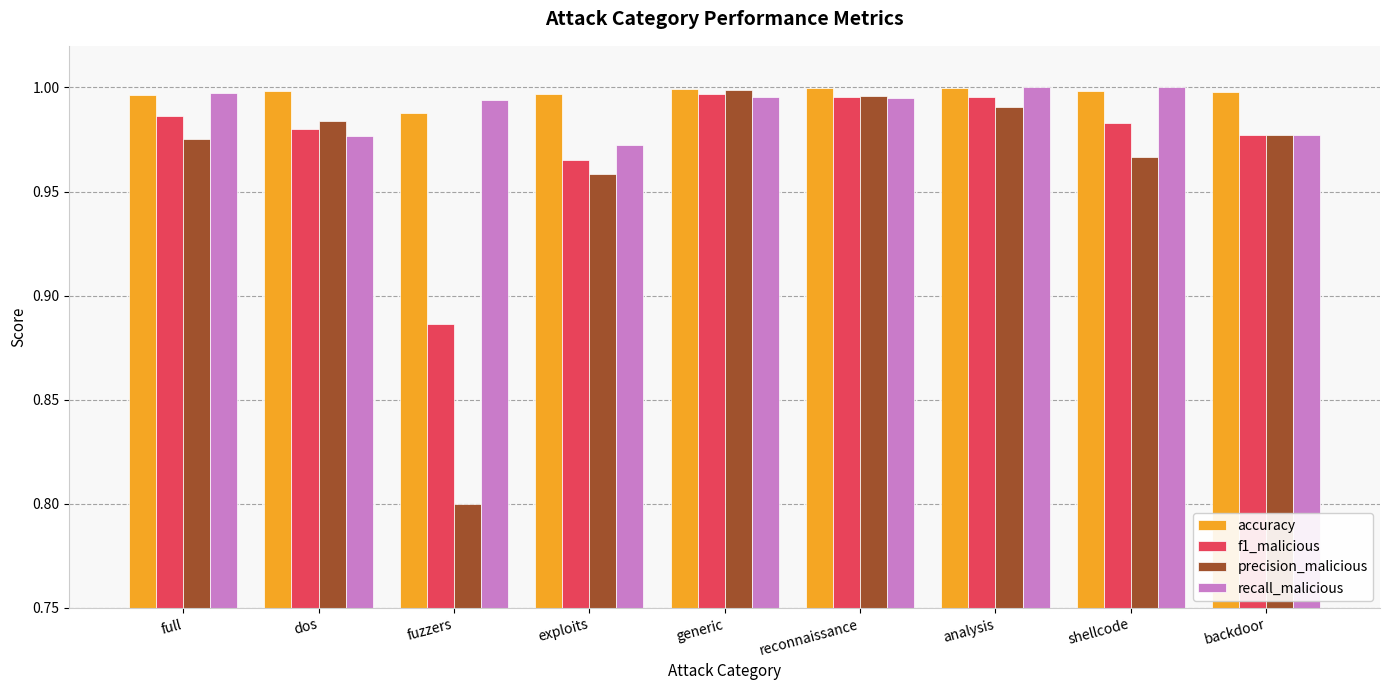

What is the label of the 5th bar from the left?

generic